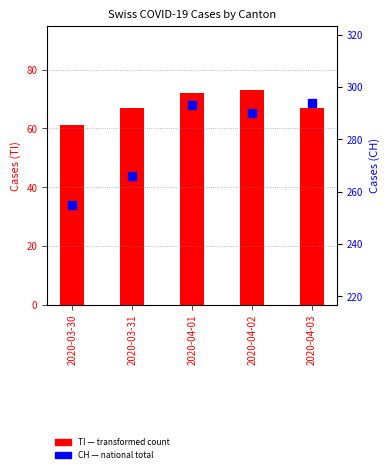

Rank the series at 2020-04-02 from highest to lowest value.

CH (line), TI (bar)